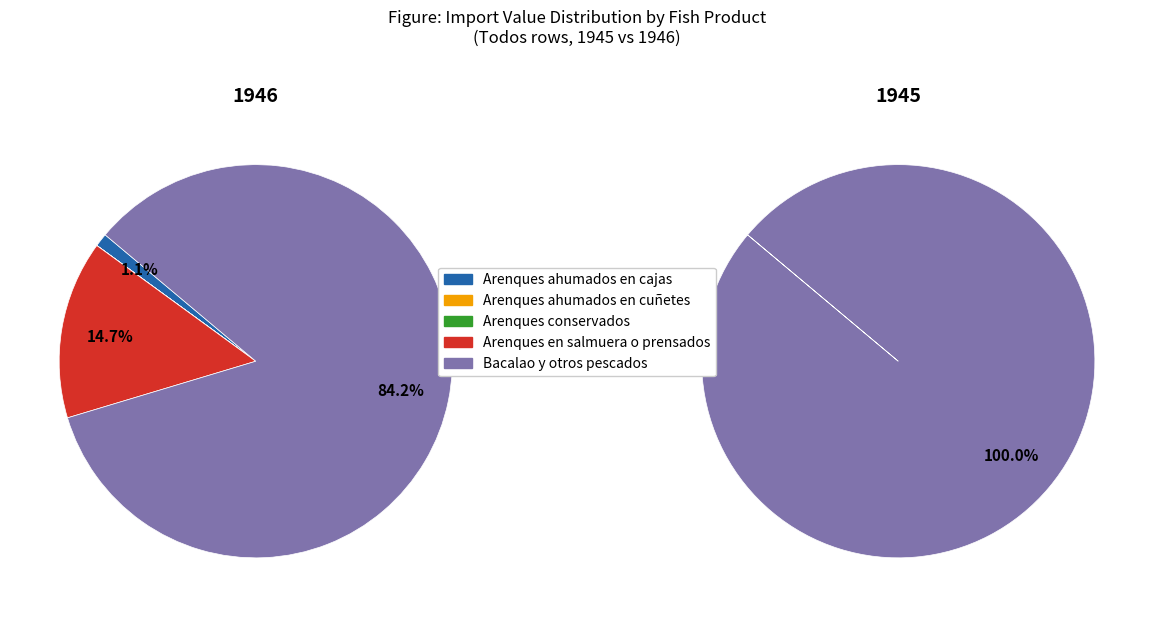

To the nearest percent, what is the combined percentage of Arenques en salmuera o prensados and Arenques ahumados en cuñetes?

15%